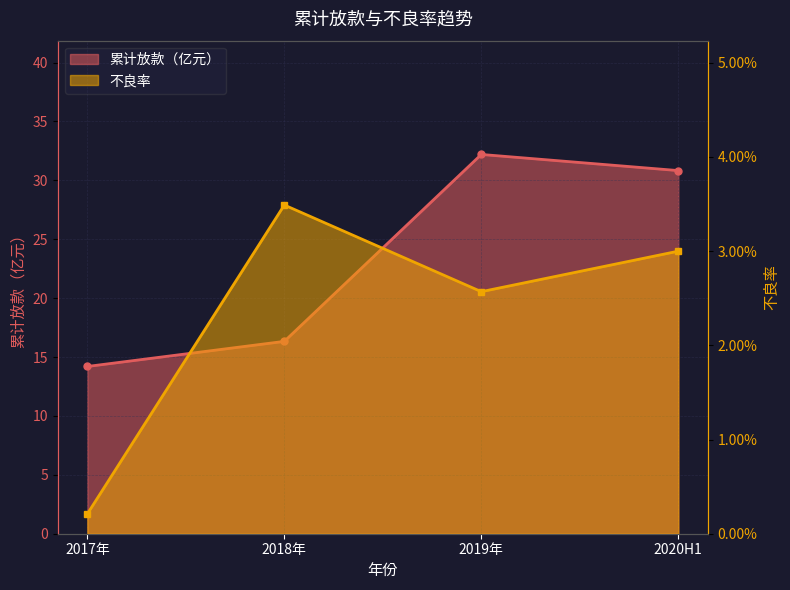

What is the spread (max minus min) of values at 2017年?

14.2